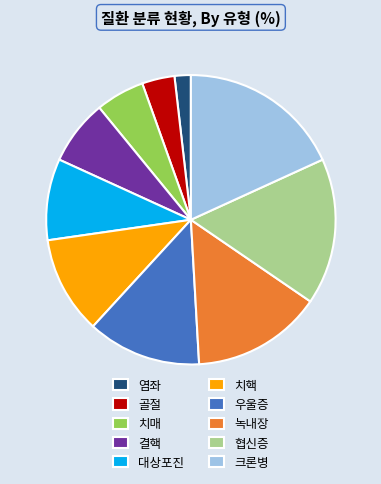

How many slices are in this pie chart?

10